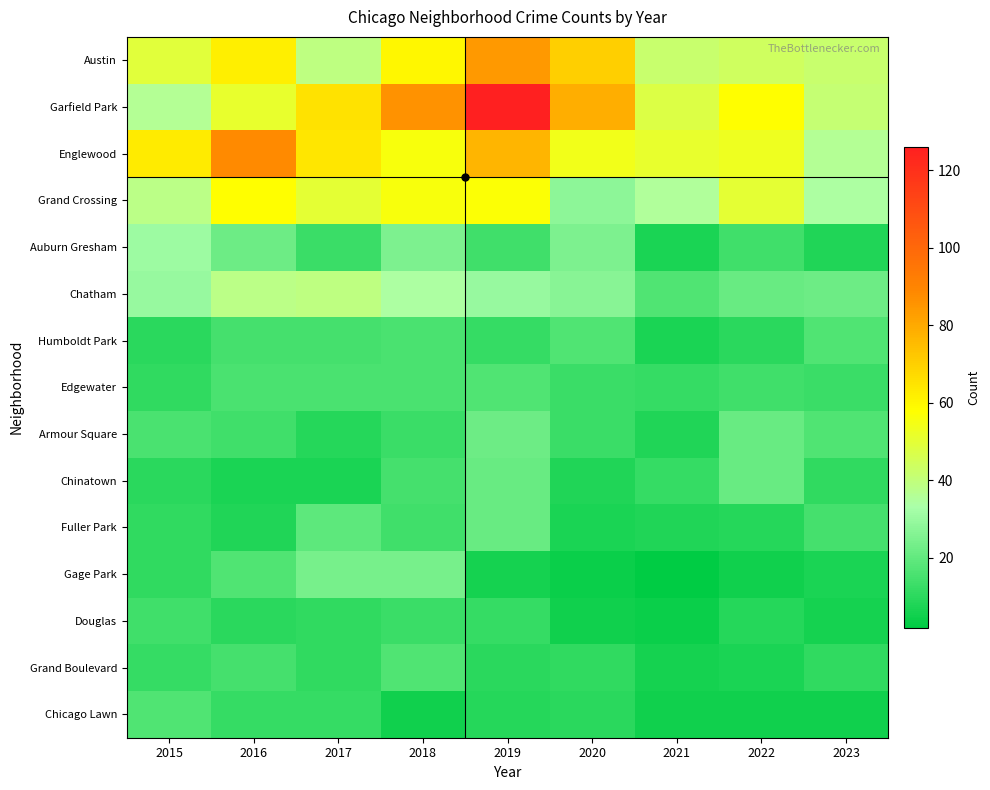

Which series has the largest total across all categories?

Garfield Park